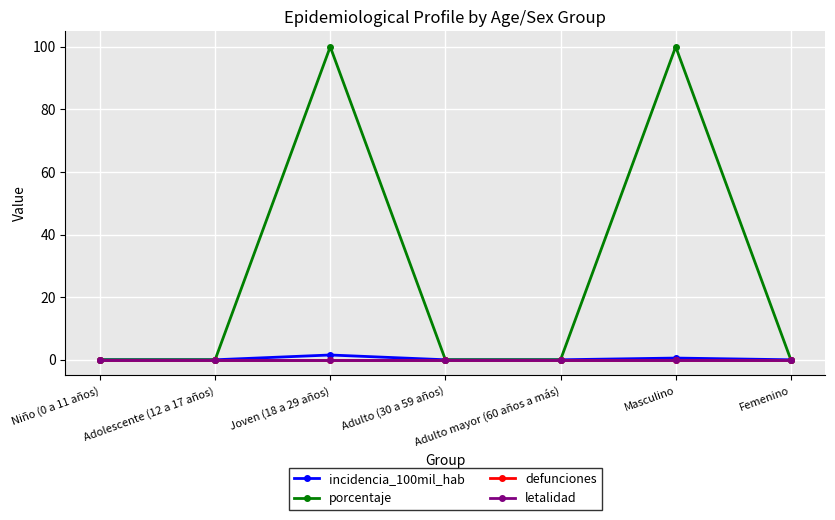

Reading right to left, what are all the values shown in this chart?

incidencia_100mil_hab: 0.0	0.6	0.0	0.0	1.5	0.0	0.0
porcentaje: 0.0	100.0	0.0	0.0	100.0	0.0	0.0
defunciones: 0.0	0.0	0.0	0.0	0.0	0.0	0.0
letalidad: 0.0	0.0	0.0	0.0	0.0	0.0	0.0